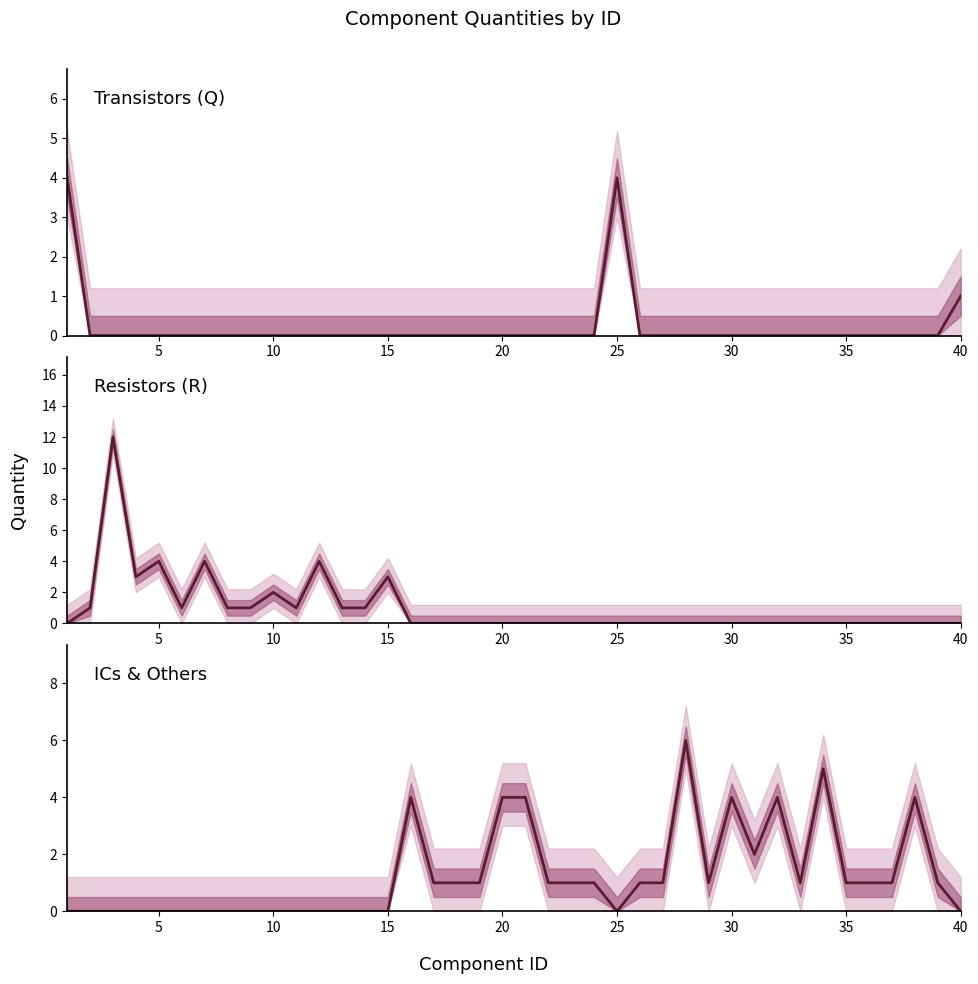

Is the value of Resistors (R) at 35 greater than the value of ICs & Others at 25?

Yes